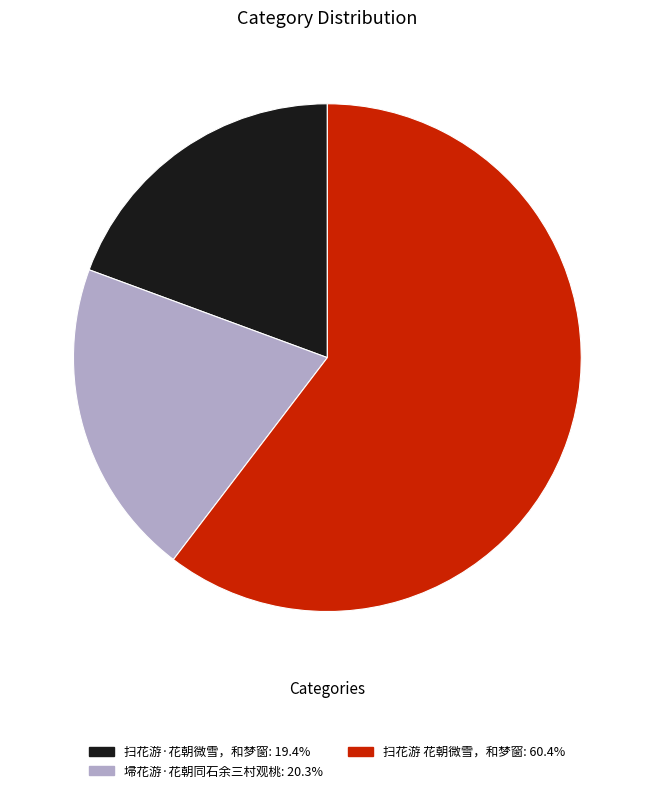

Do 扫花游·花朝微雪，和梦窗 and 扫花游 花朝微雪，和梦窗 together represent more than half of the pie?

Yes